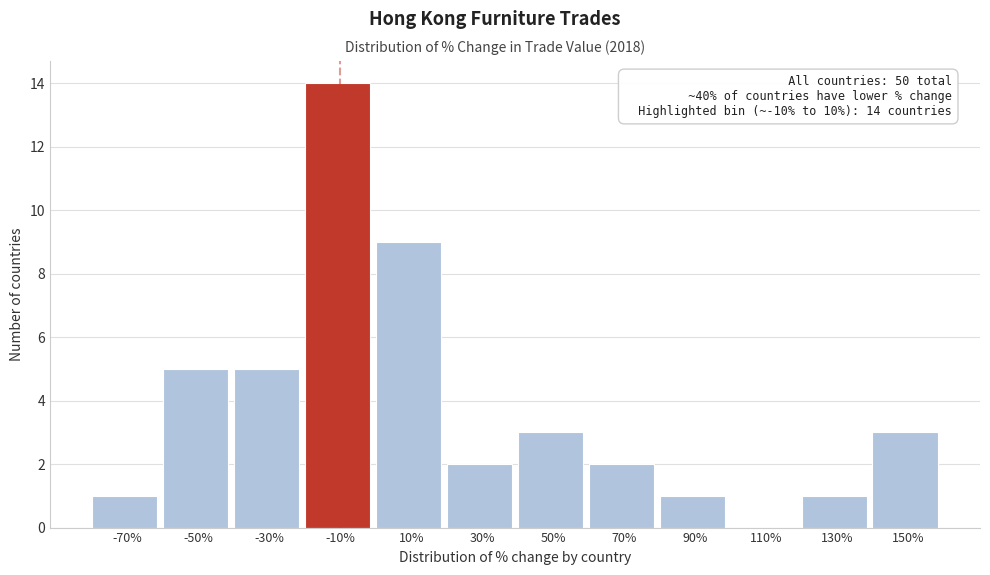

Reading right to left, what are all the values shown in this chart?

150%=3	130%=1	110%=0	90%=1	70%=2	50%=3	30%=2	10%=9	-10%=14	-30%=5	-50%=5	-70%=1